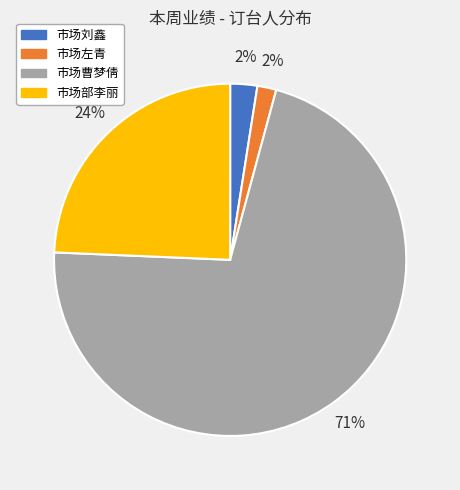

Does 市场曹梦倩 represent more than half of the total?

Yes